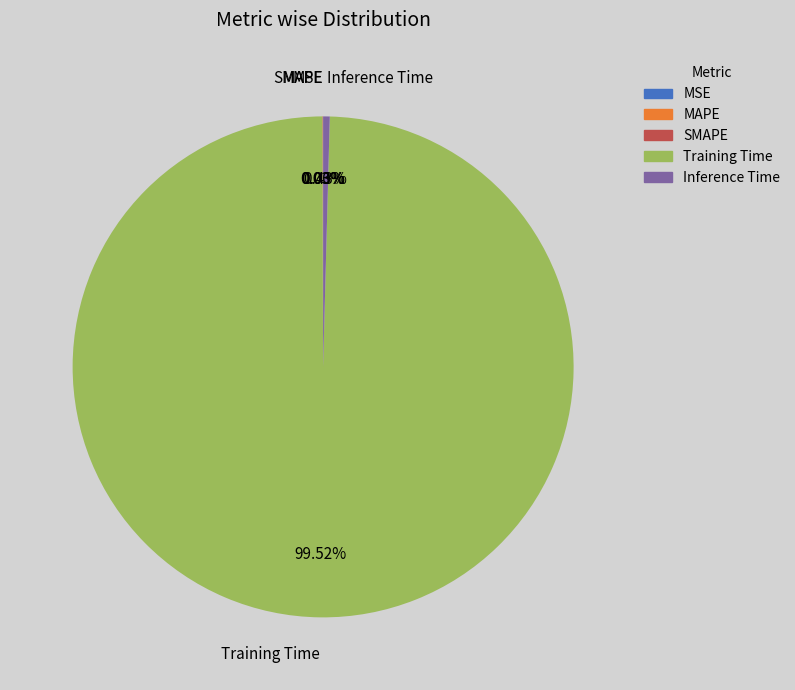

To the nearest percent, what is the difference between the largest and smallest slice percentages?

100%